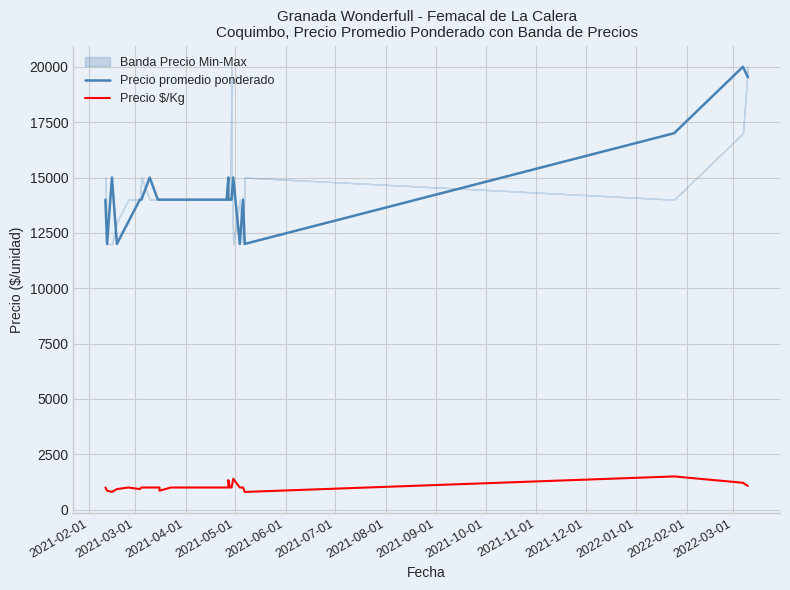

True or false: Precio promedio ponderado and Precio $/Kg intersect in this chart.

False